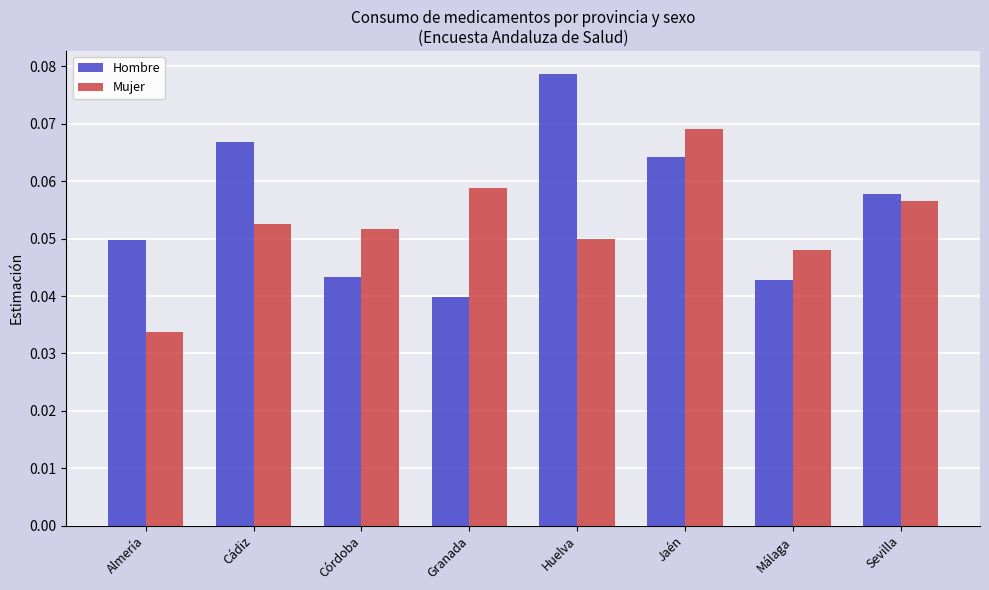

The value of Mujer at Málaga is 0.1. True or false?

False